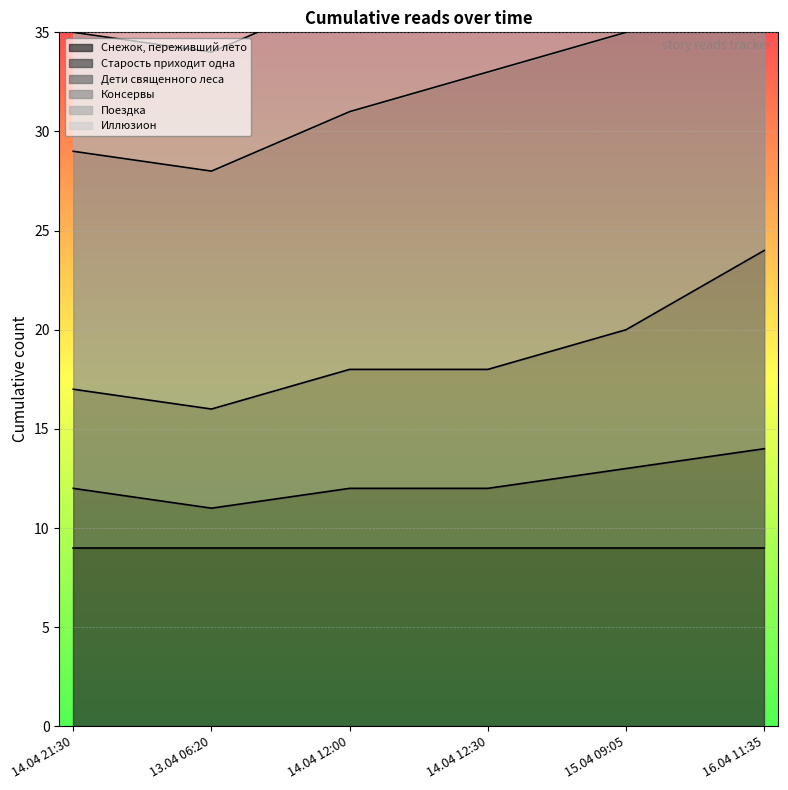

How many Дети священного леса values are between 17 and 20?

4